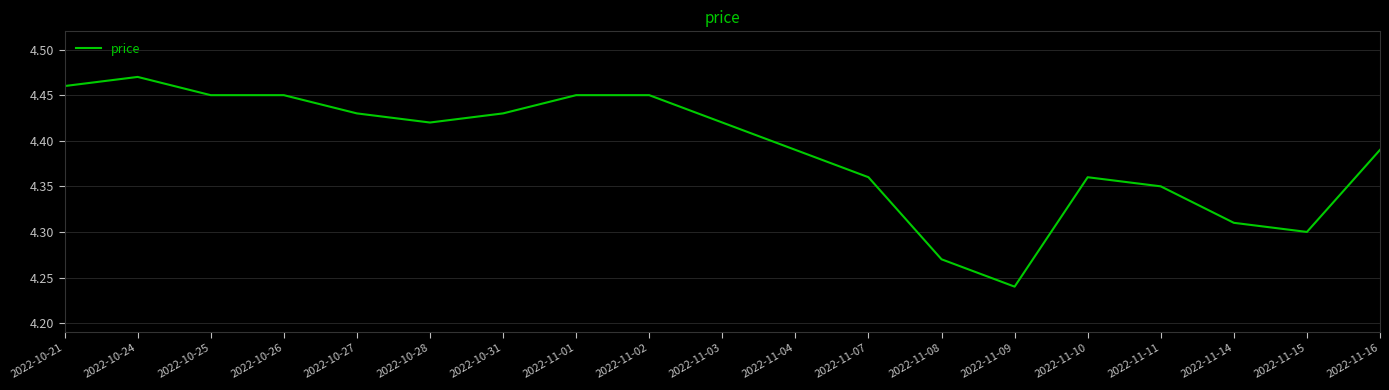

What is the sum of all values?

83.4